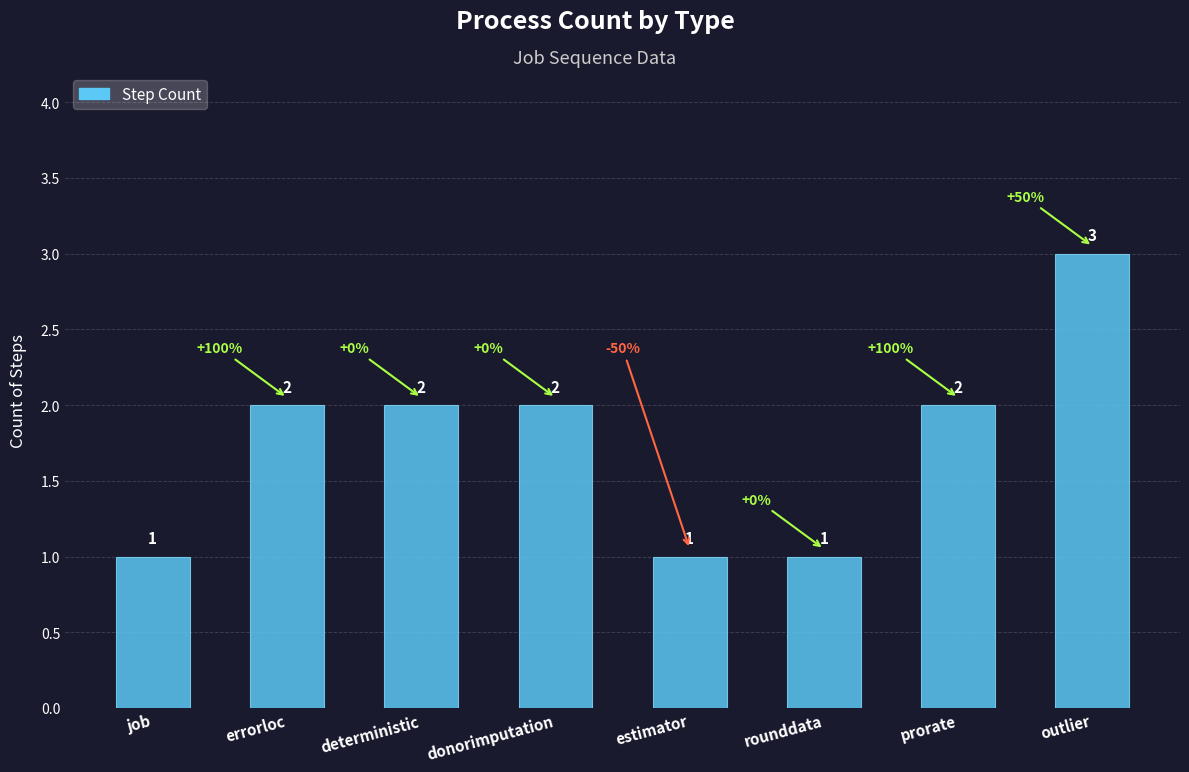

What is the label of the 3rd bar from the right?

rounddata